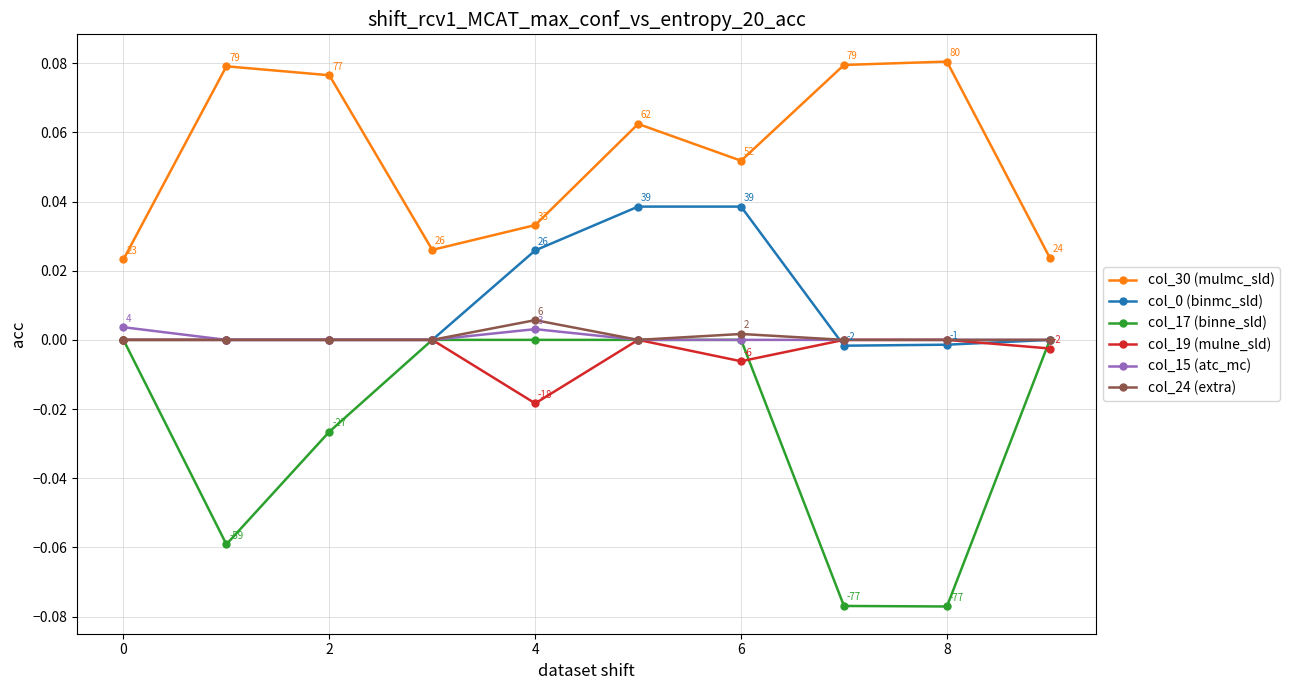

Which series has the largest range (max minus min)?

col_17 (binne_sld)